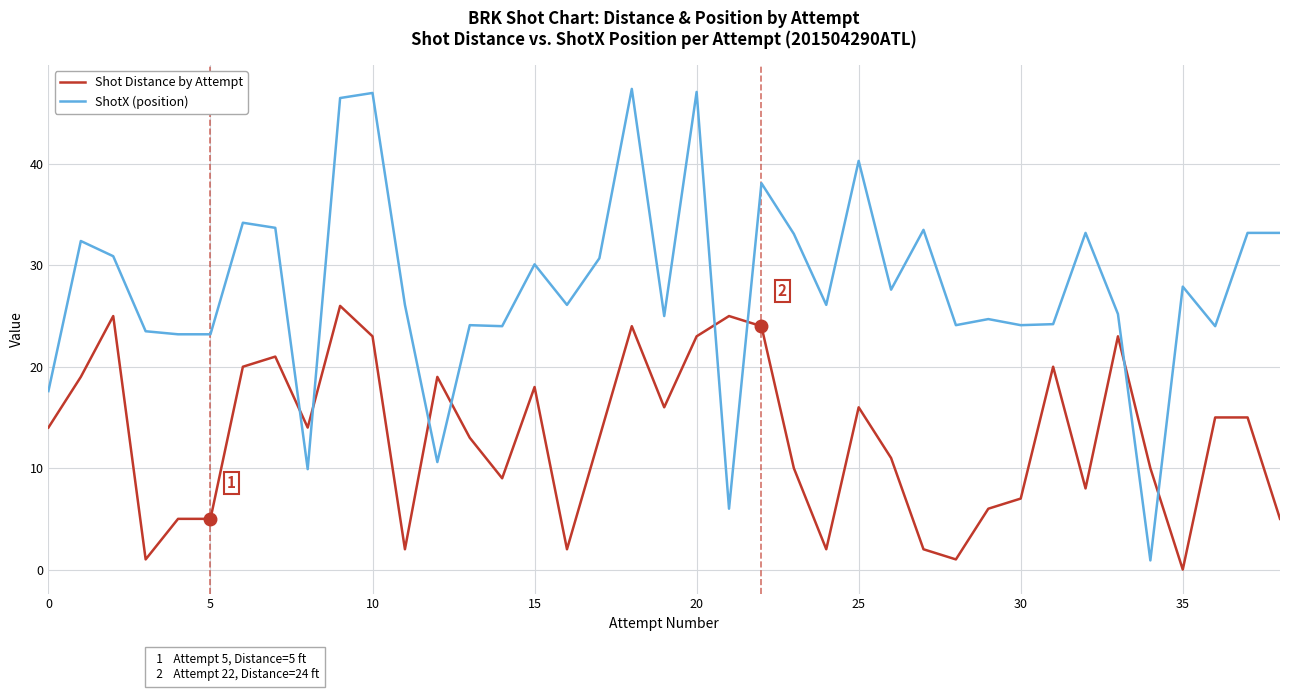

Which series has the largest total across all categories?

ShotX (position)